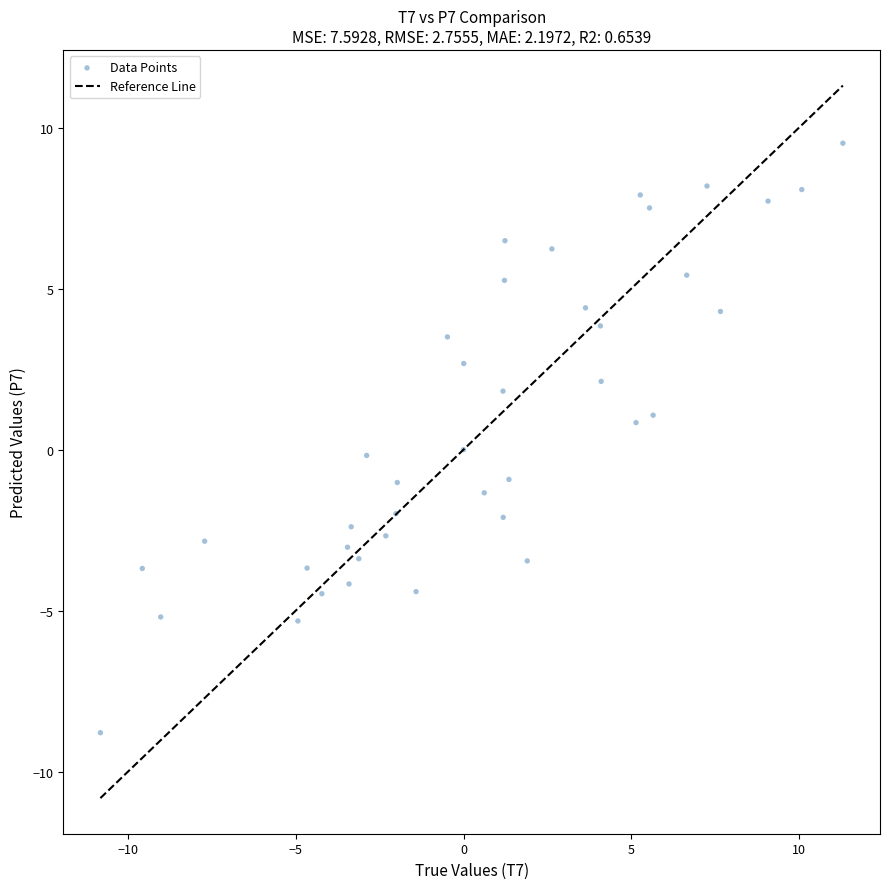

What is the range of X values (max minus min)?

22.1